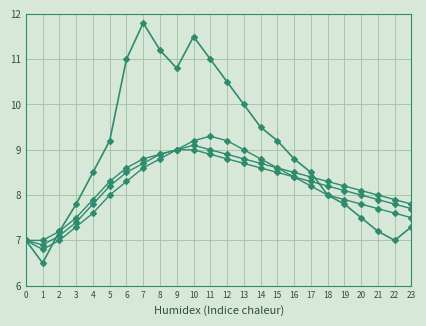

Is this an area chart (filled region under the line)?

No